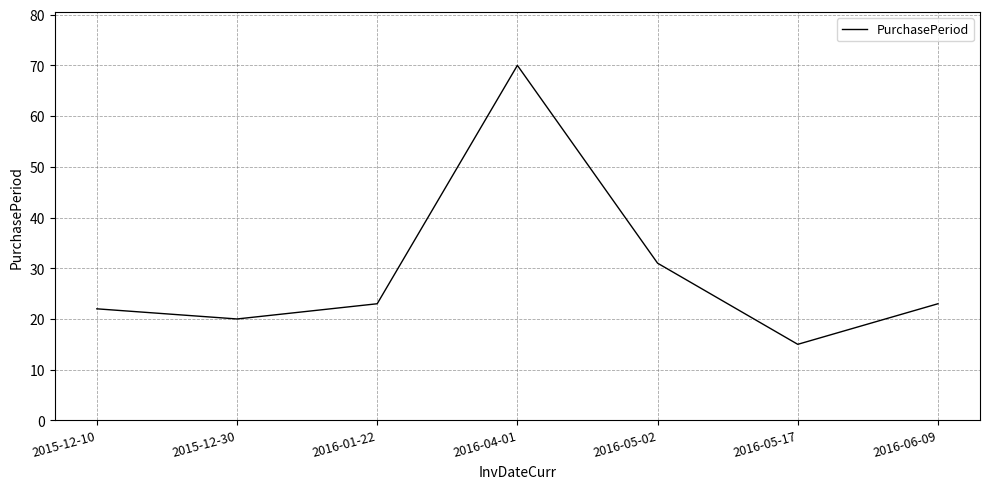

The value at 2015-12-10 is 22. True or false?

True